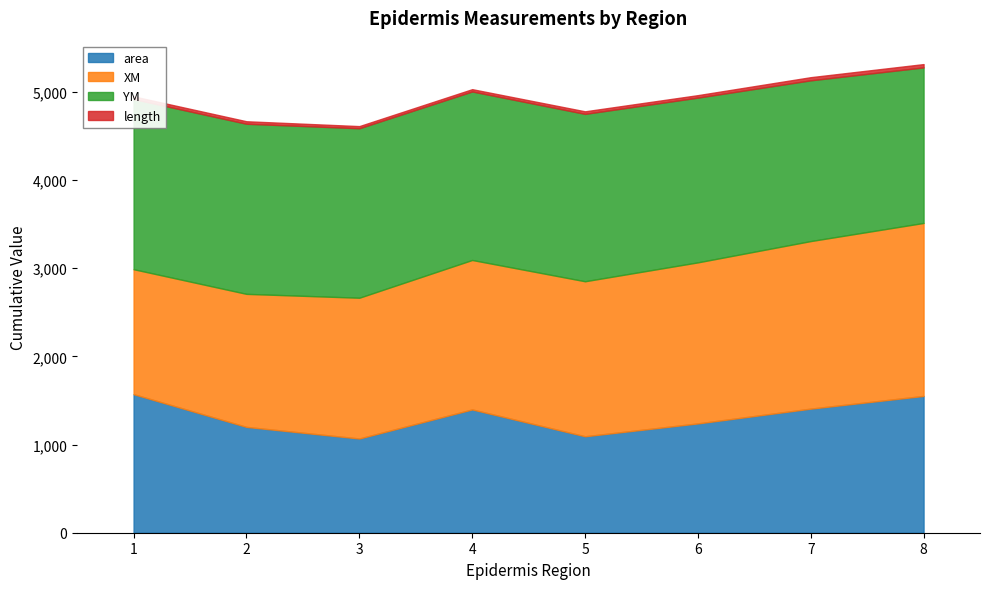

True or false: length and area cross at least once.

False